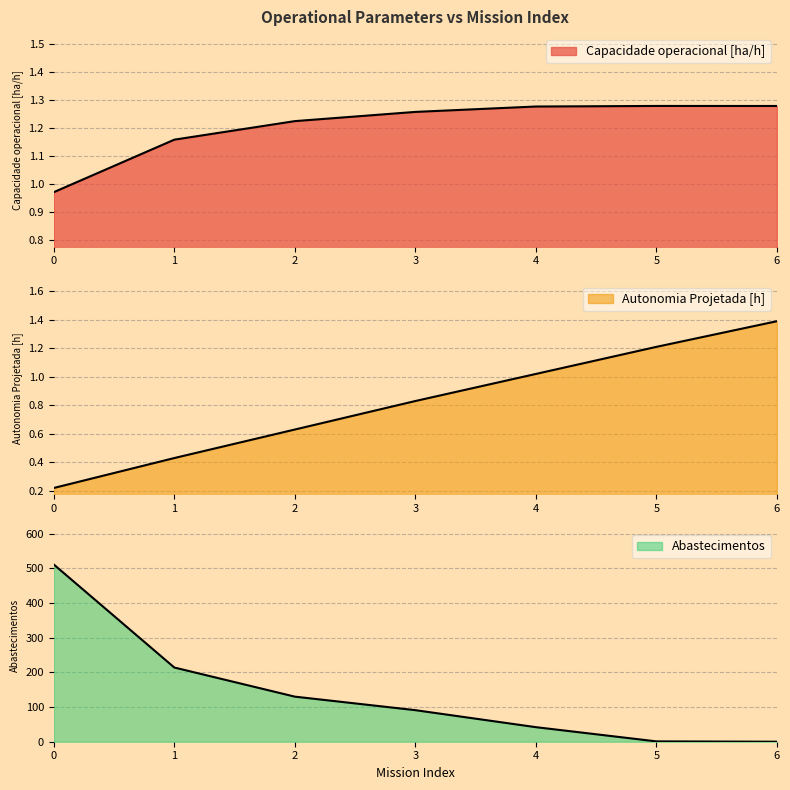

How many times do Abastecimentos and Capacidade operacional [ha/h] cross each other?

1